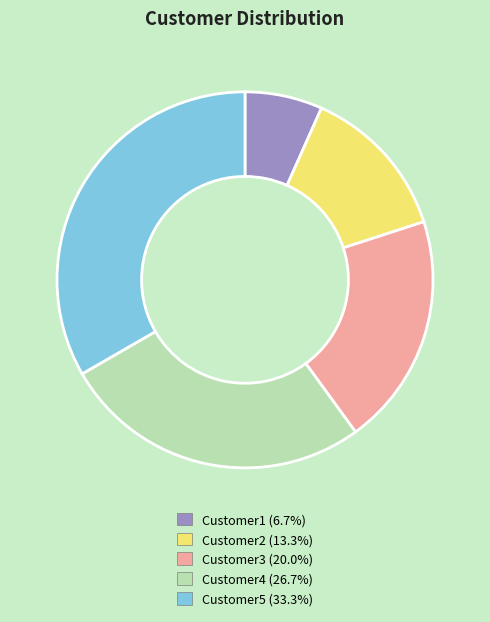

Rank the categories by value from lowest to highest.

Customer1, Customer2, Customer3, Customer4, Customer5